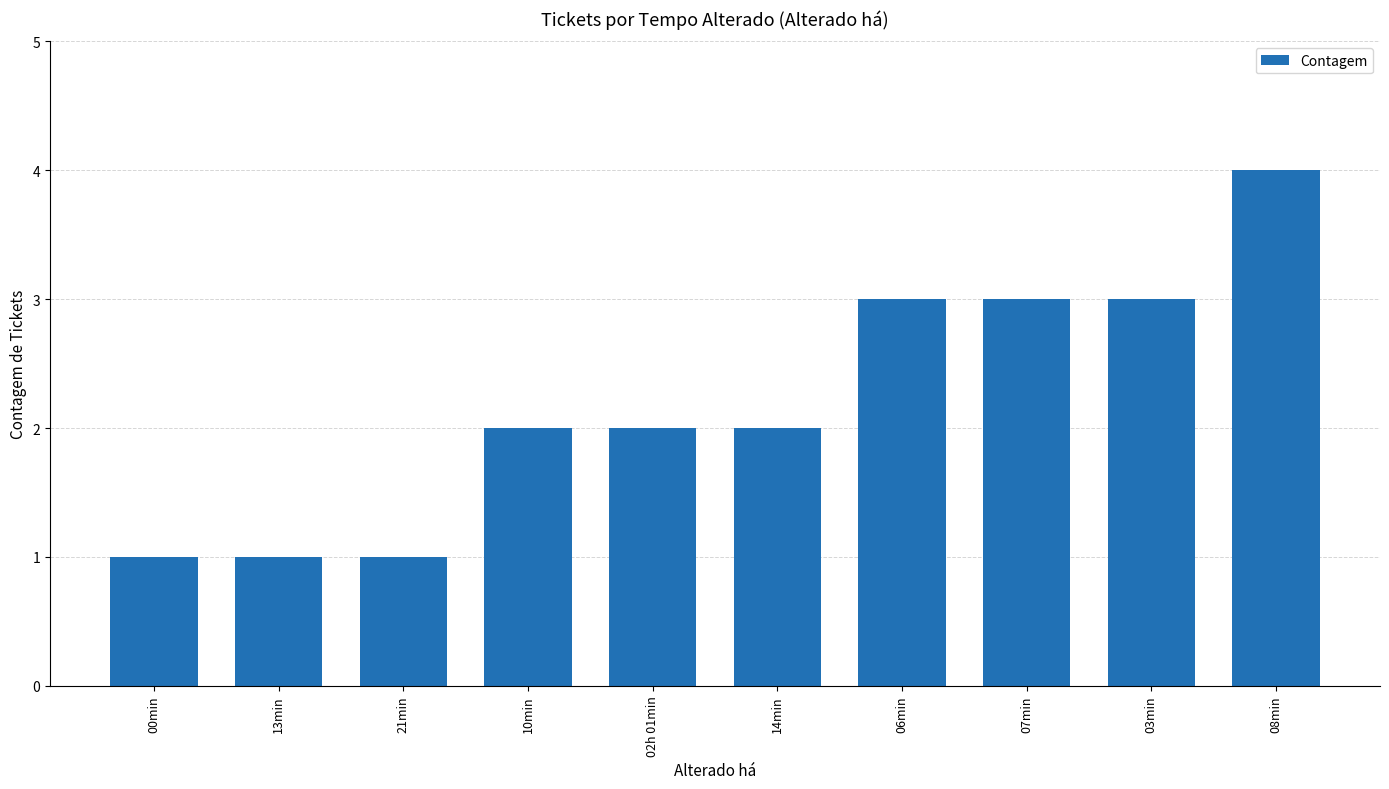

What is the label of the 8th bar from the left?

07min